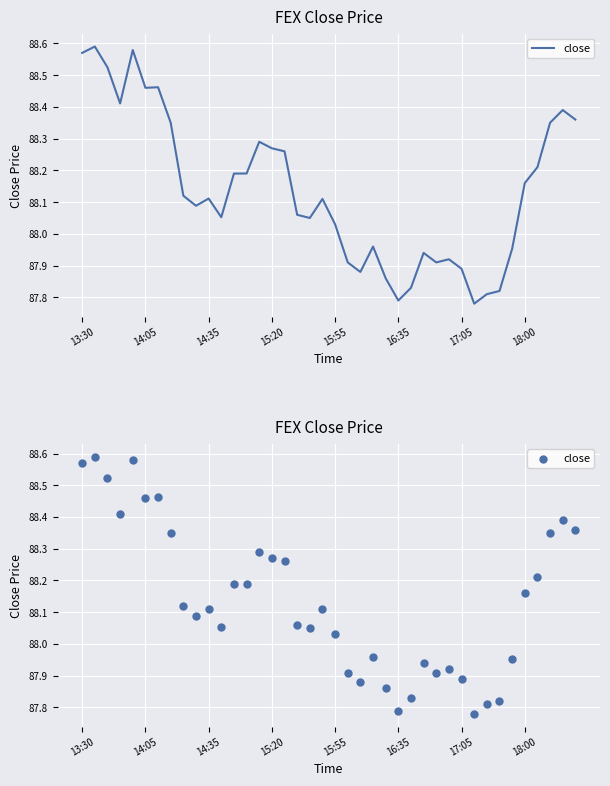

What is the ratio of the value at 27 to the value at 30?

1.0